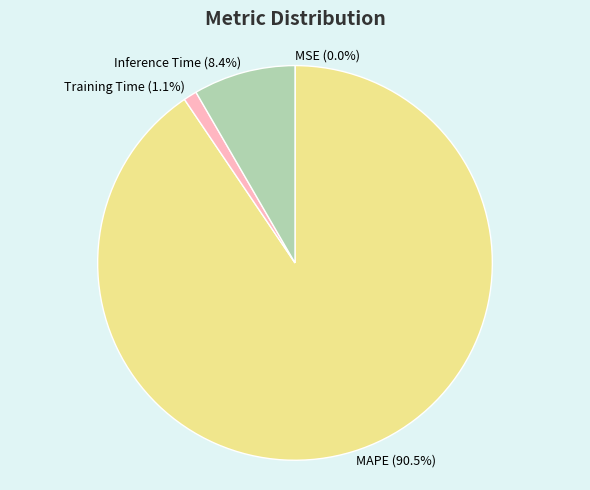

Which category has the biggest portion of the pie?

MAPE